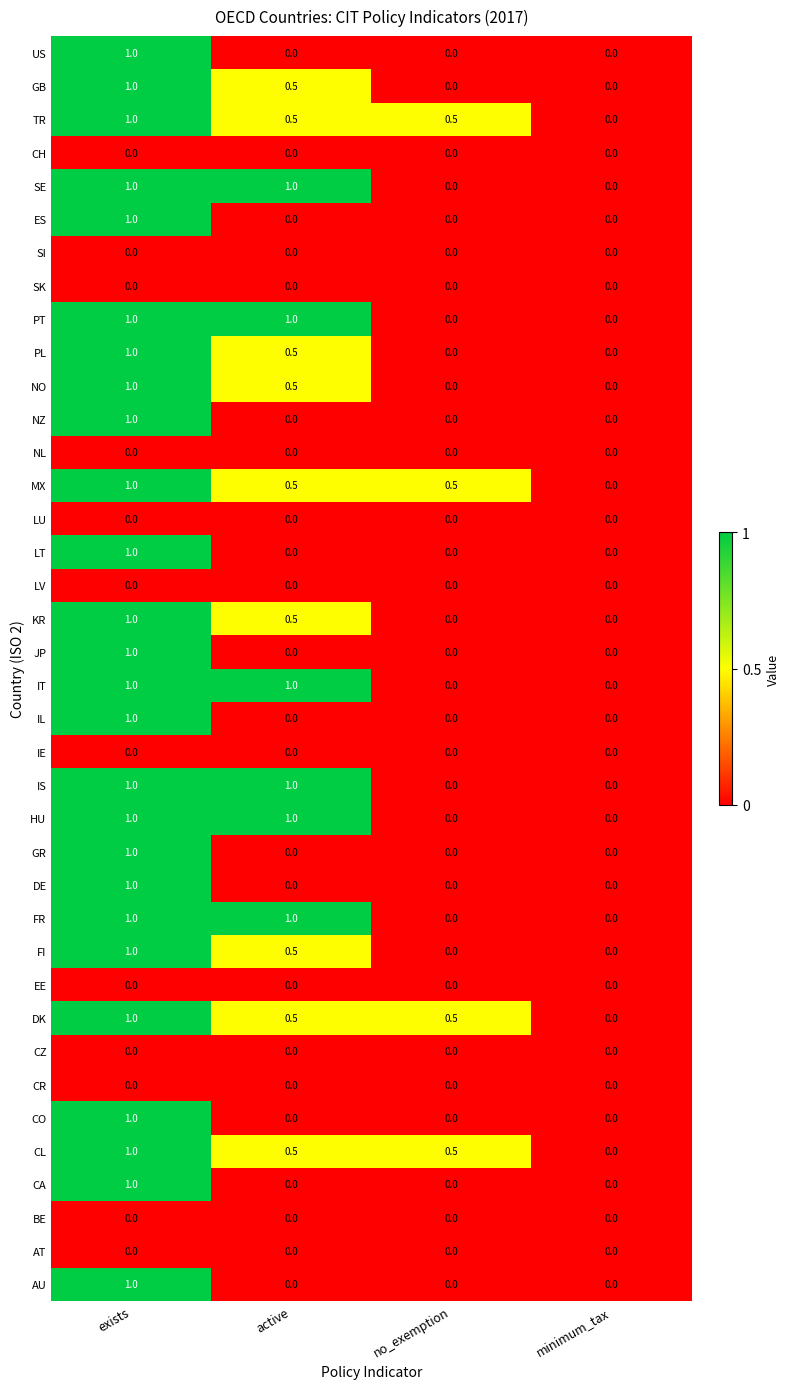

At which label does ES reach its peak?

exists